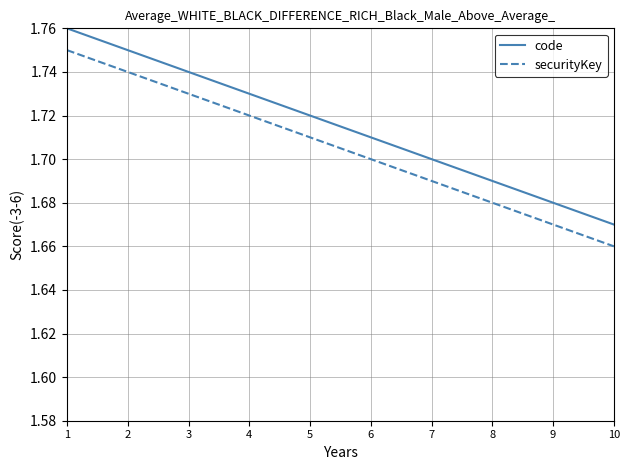

Is the value of securityKey at 4 greater than the value of code at 6?

Yes